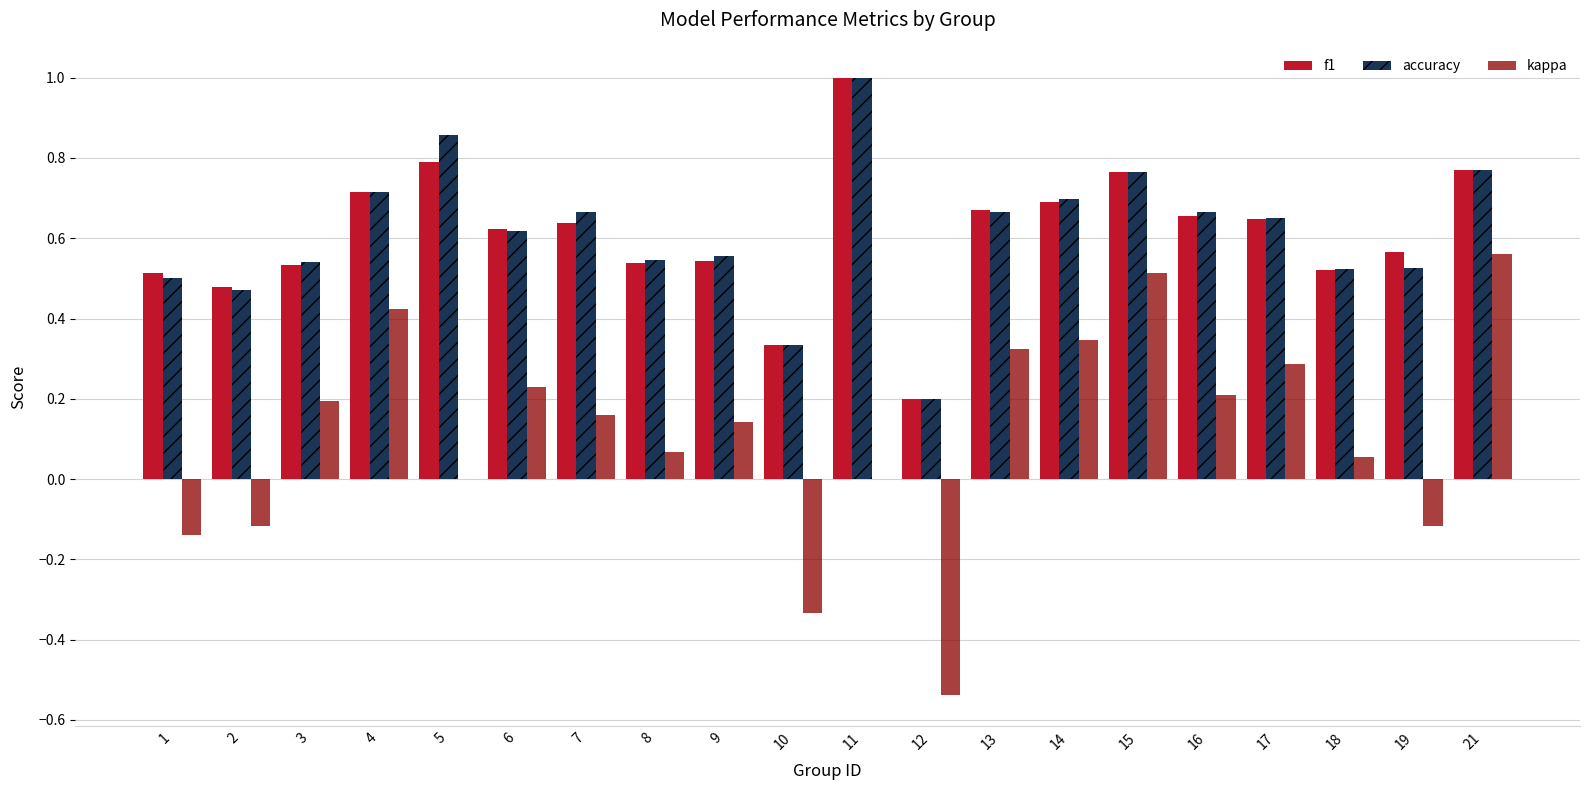

Which label corresponds to the largest value in the chart?

11